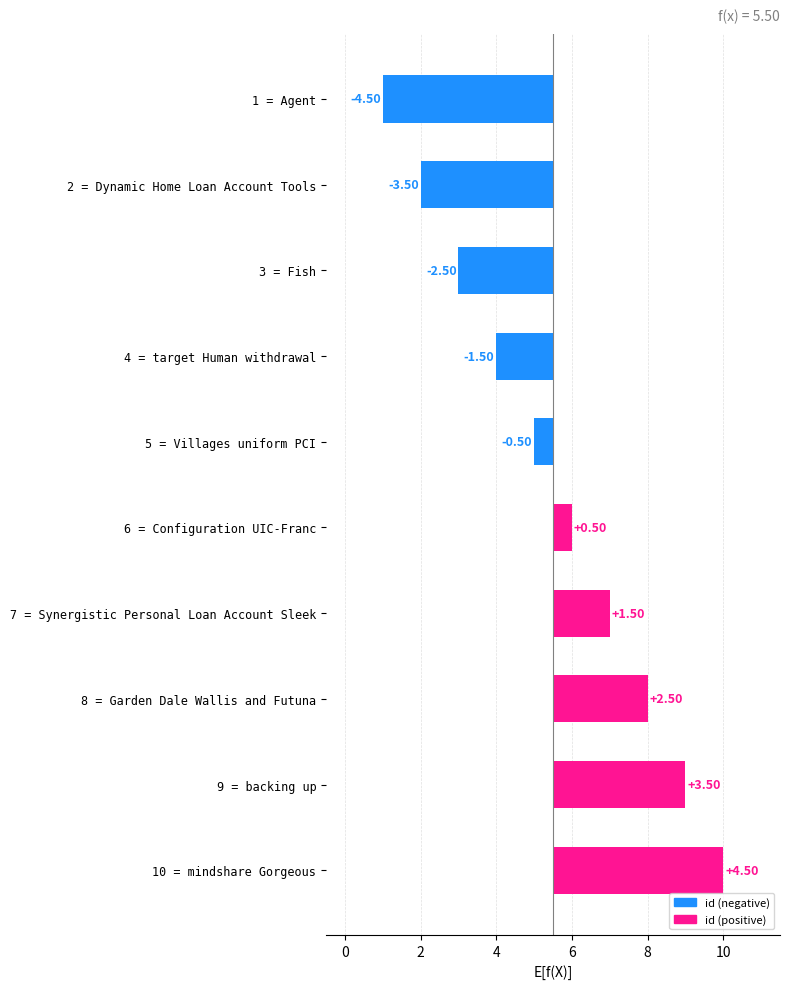

What is the change in value from 1 = Agent to 2 = Dynamic Home Loan Account Tools?

+1.0